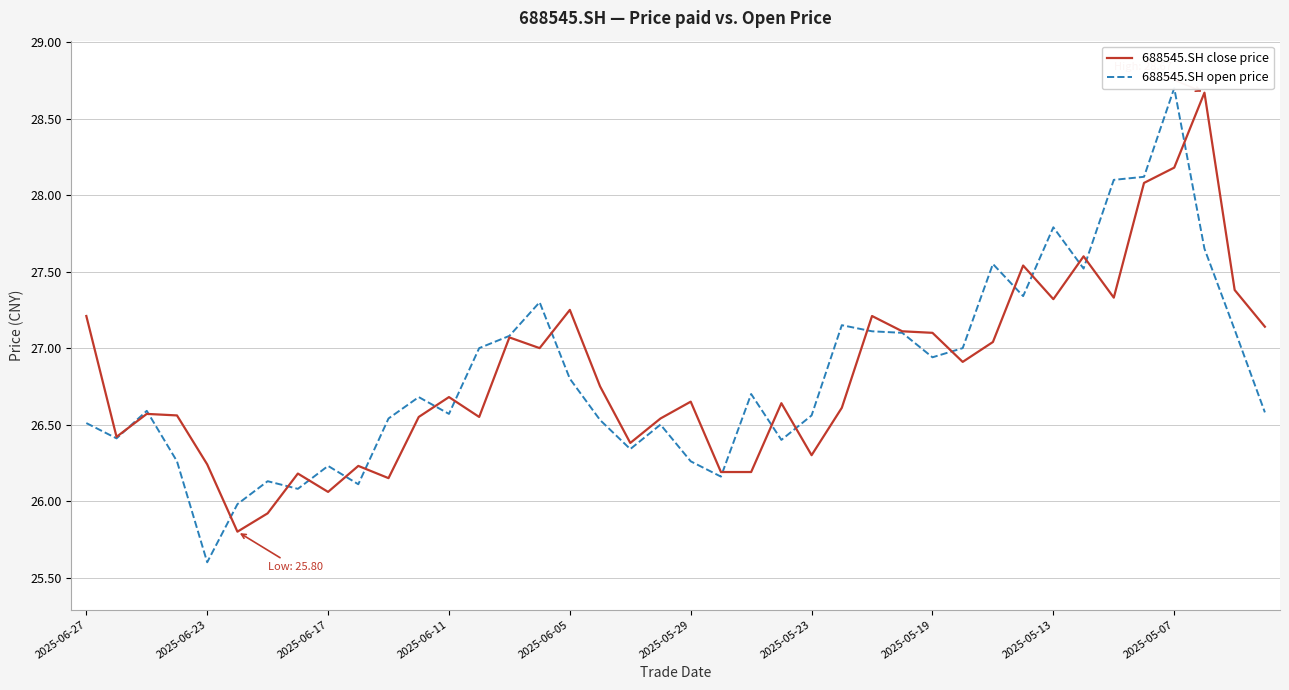

The value of 688545.SH close price at 2025-06-27 is 7.4. True or false?

False